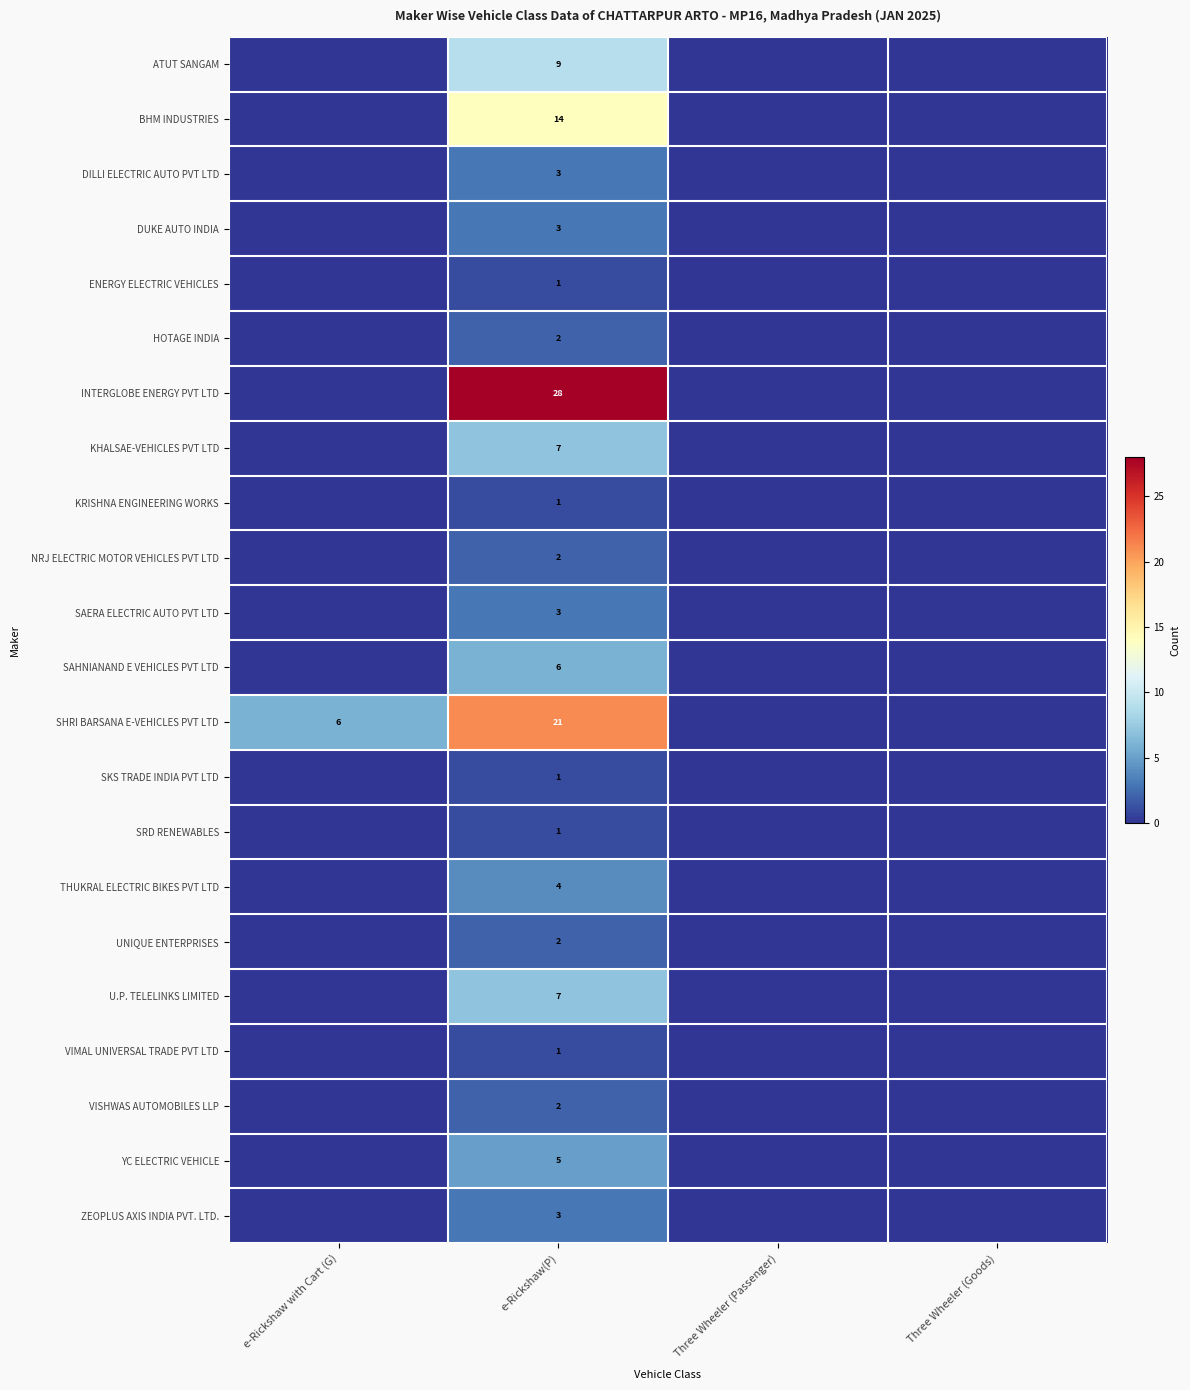

What is the difference between the highest and lowest values at e-Rickshaw(P)?

27